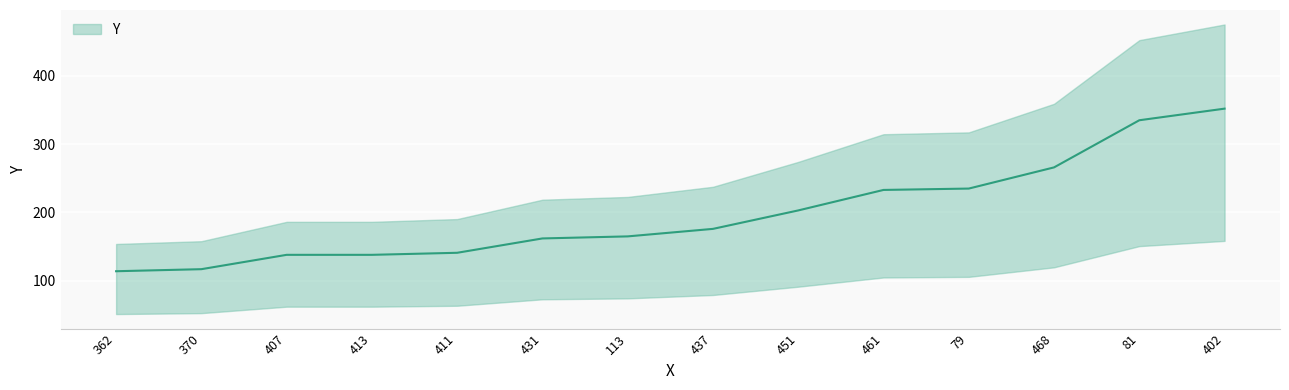

What is the label of the 7th point from the right?

437